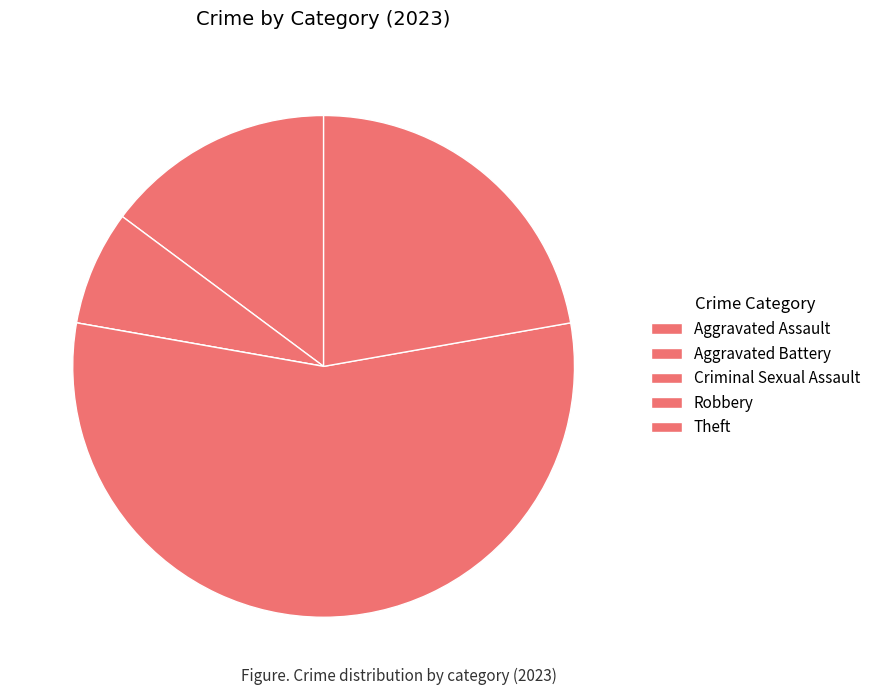

To the nearest percent, what is the average slice percentage?

20%